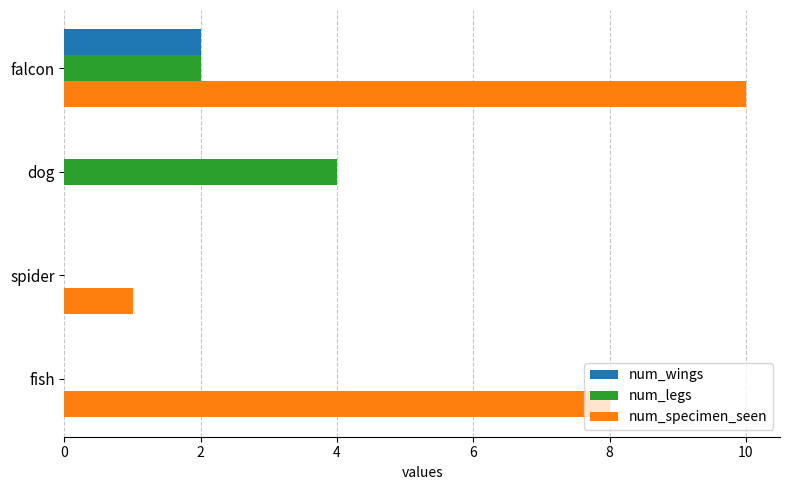

Is the value of num_legs at falcon greater than the value of num_specimen_seen at fish?

No